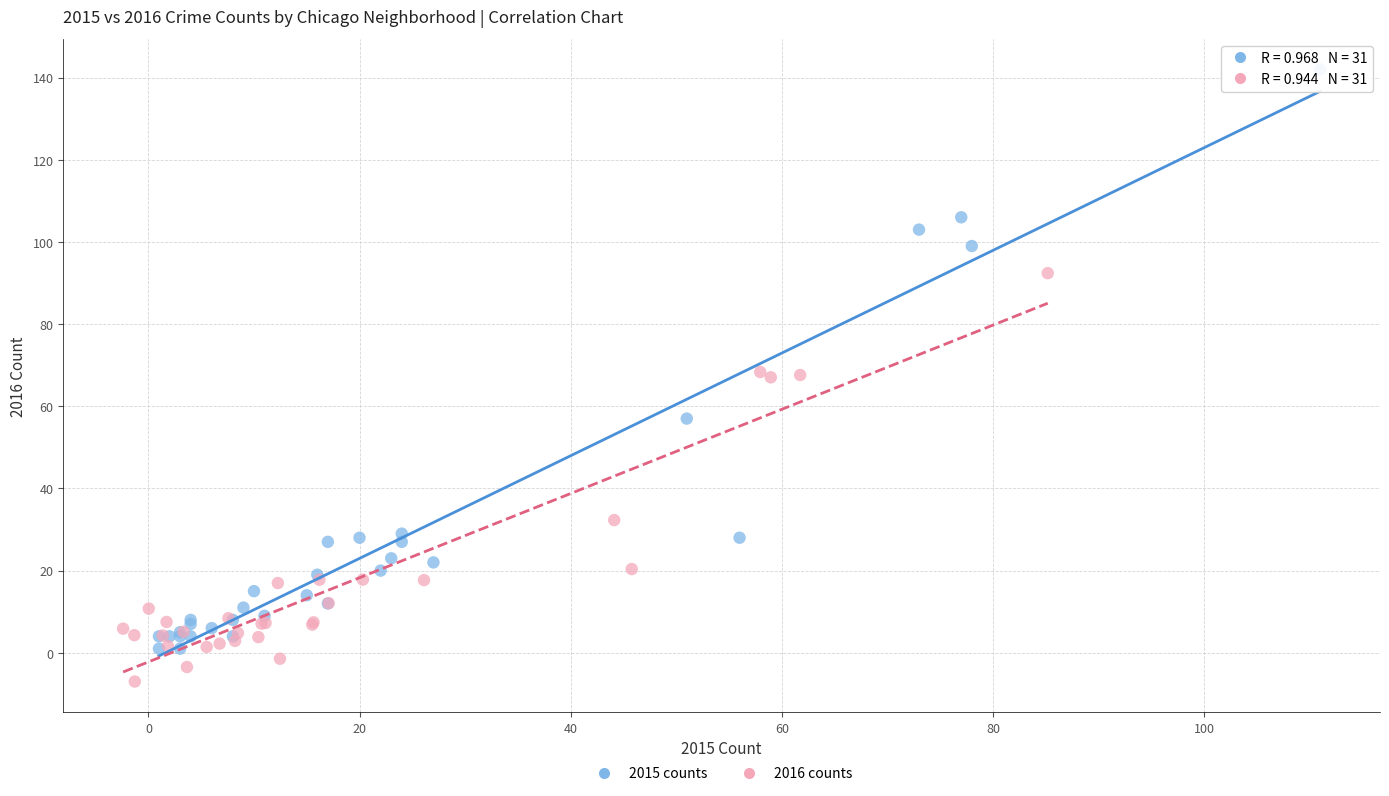

Which series contains the highest Y value?

2015 counts